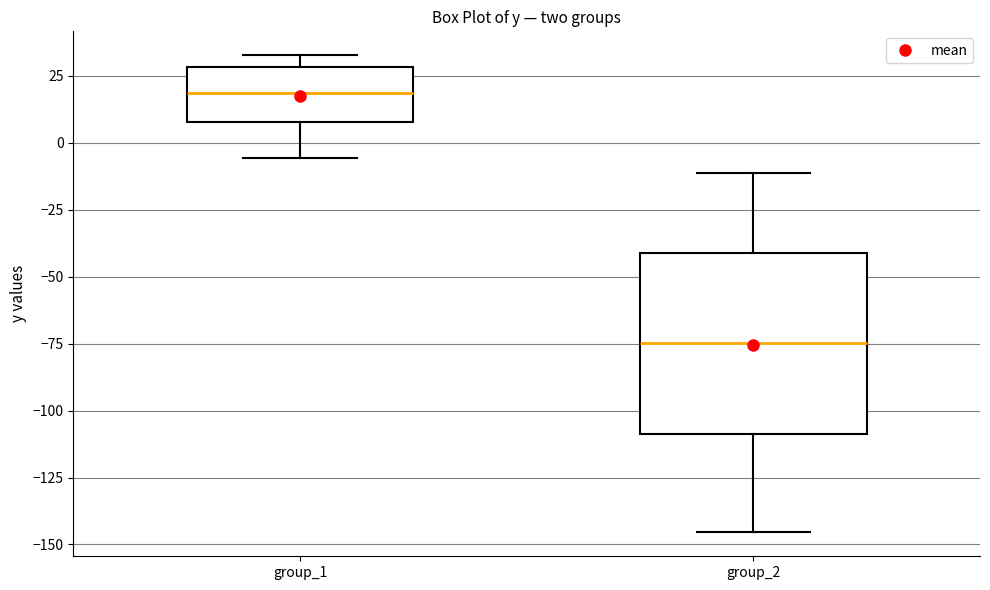

Reading left to right, transcribe this box plot: for each box, give where its median line is, the range the box spans, and where its two whiskers end, as read against the y-axis. The values are not printed on the chart, so give them approximately, as read against the axis.

group_1: median 20, box 10 to 30, whiskers -5 to 35
group_2: median -75, box -110 to -40, whiskers -145 to -10